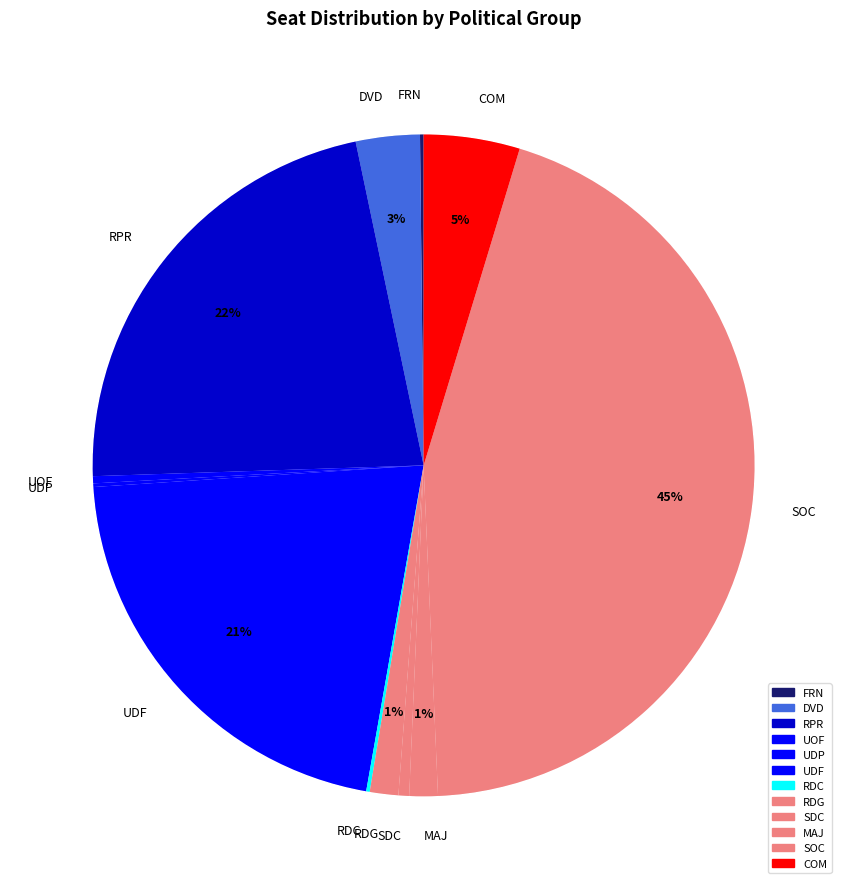

Is DVD the majority of the pie?

No